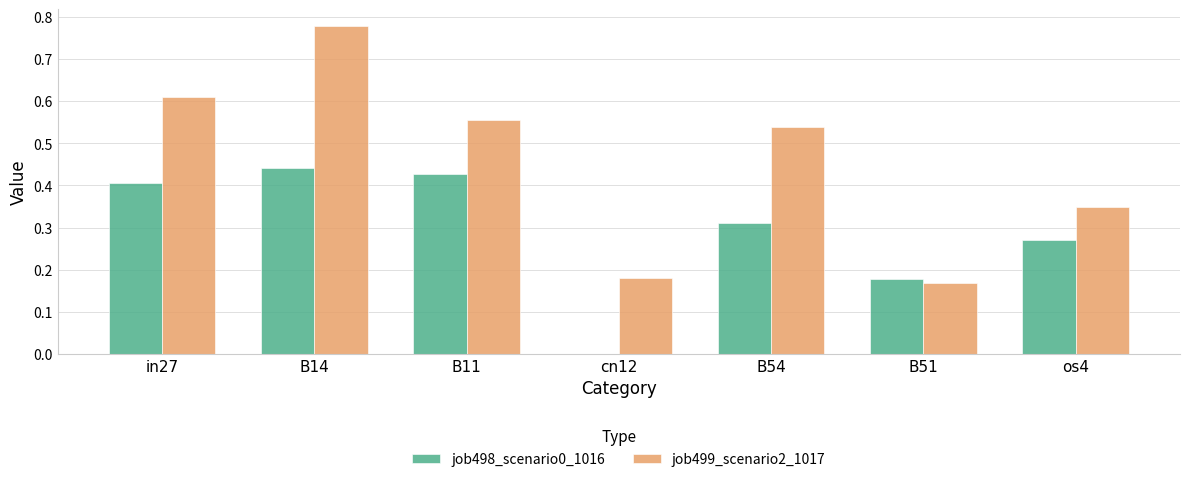

What are all the series names shown in the legend?

job498_scenario0_1016, job499_scenario2_1017